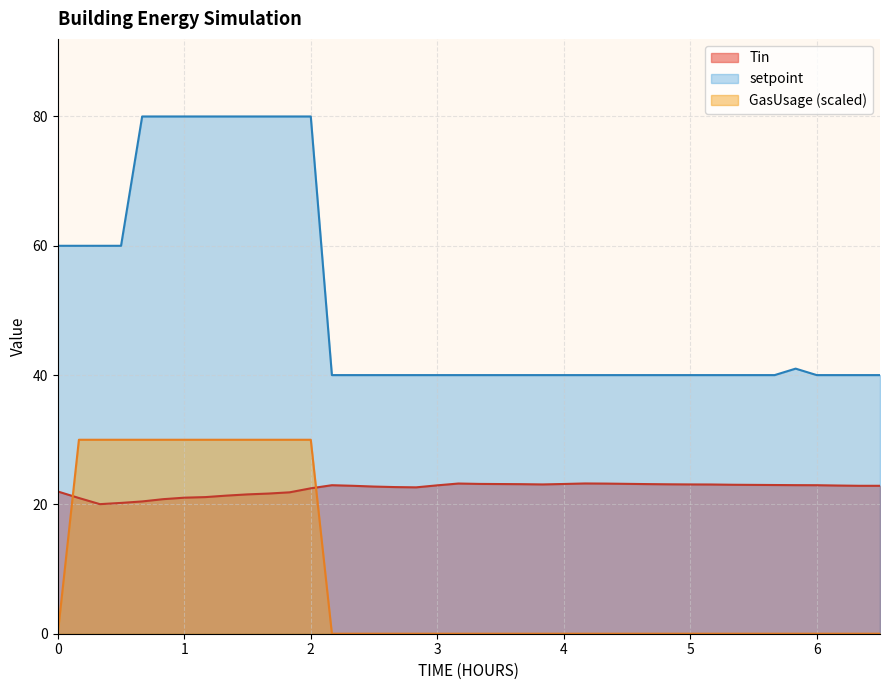

True or false: GasUsage and Tin cross at least once.

True